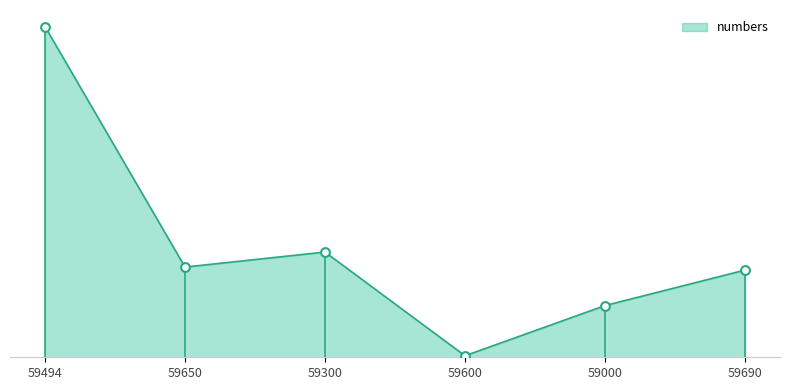

What is the change in value from 59300 to 59000?

-178